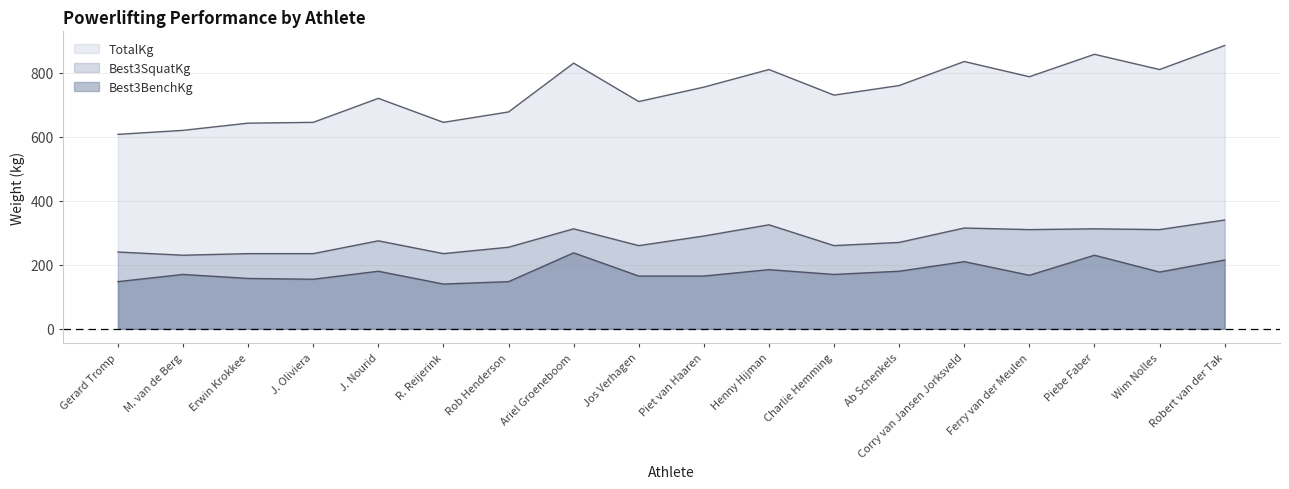

What are all the series names shown in the legend?

Best3SquatKg, Best3BenchKg, TotalKg